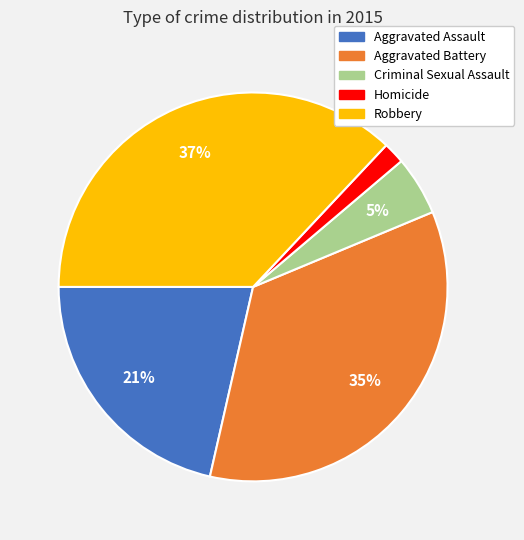

To the nearest percent, what percentage of the pie is Aggravated Assault?

21%